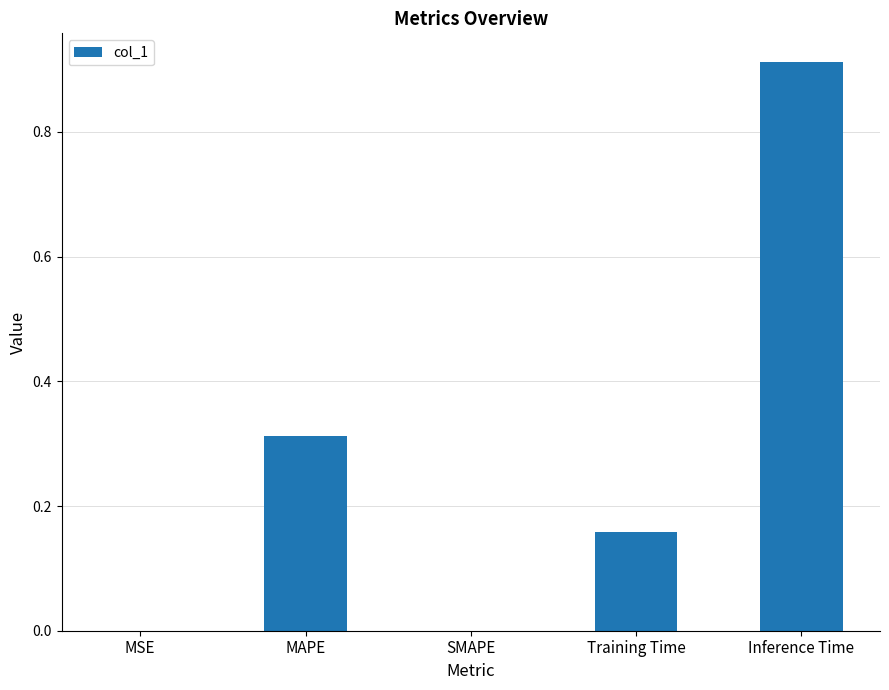

Count the number of data series in this chart.

1